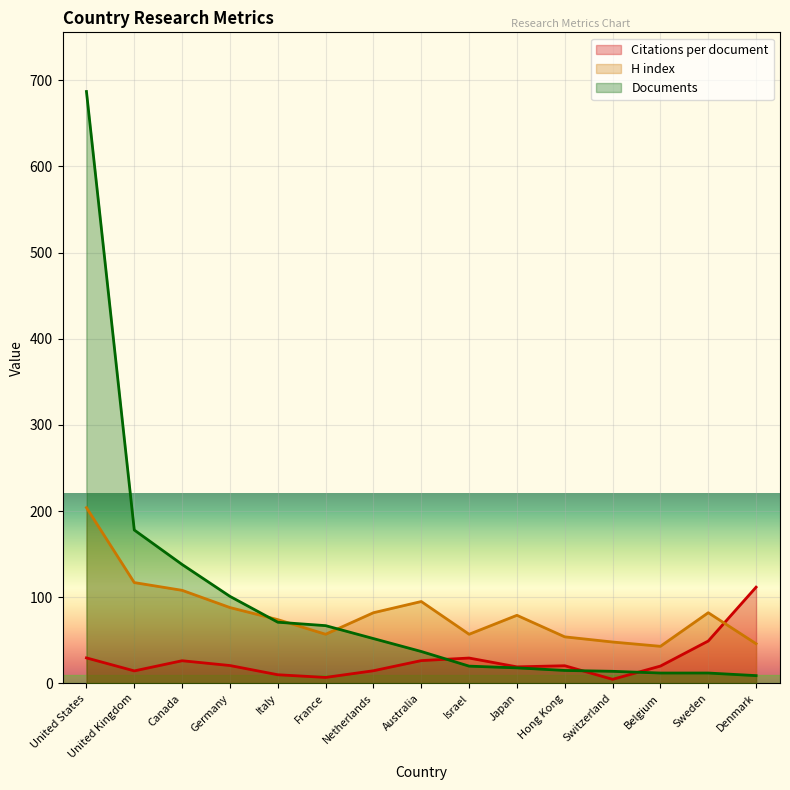

What are all the series names shown in the legend?

Citations per document, H index, Documents